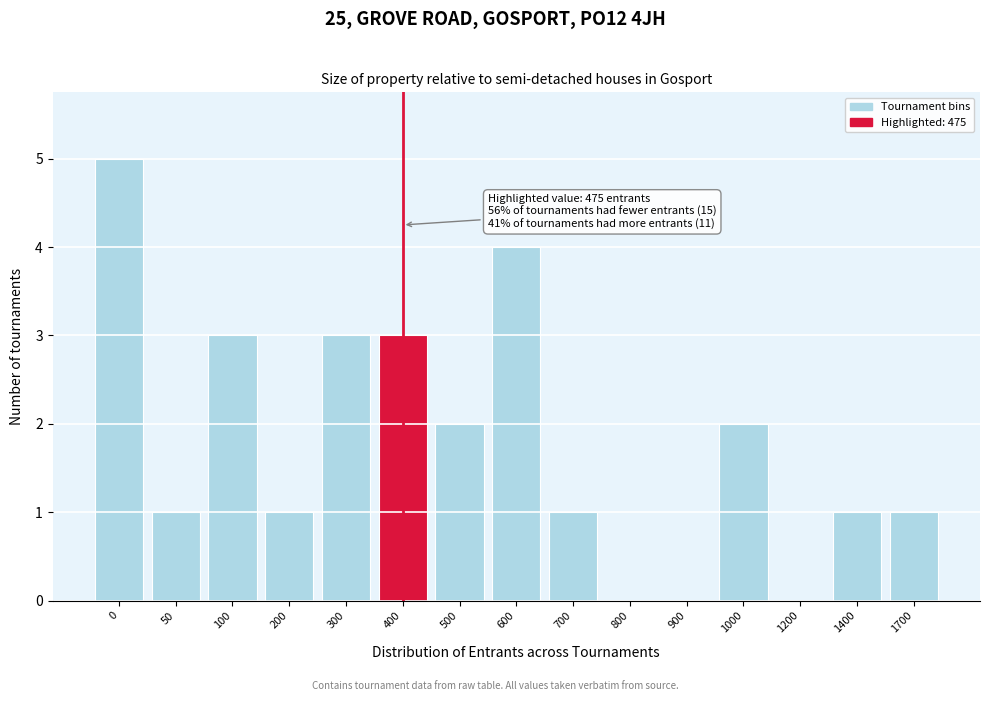

Reading left to right, transcribe all the data shown in this chart.

0=5	50=1	100=3	200=1	300=3	400=3	500=2	600=4	700=1	800=0	900=0	1000=2	1200=0	1400=1	1700=1